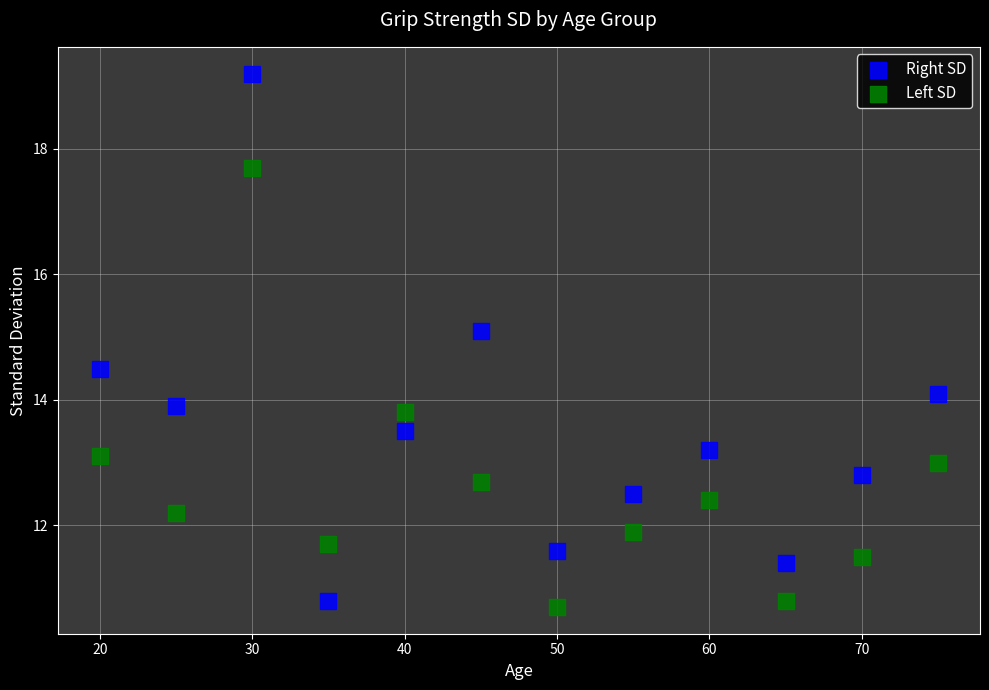

Which series reaches the minimum Y coordinate?

Left SD